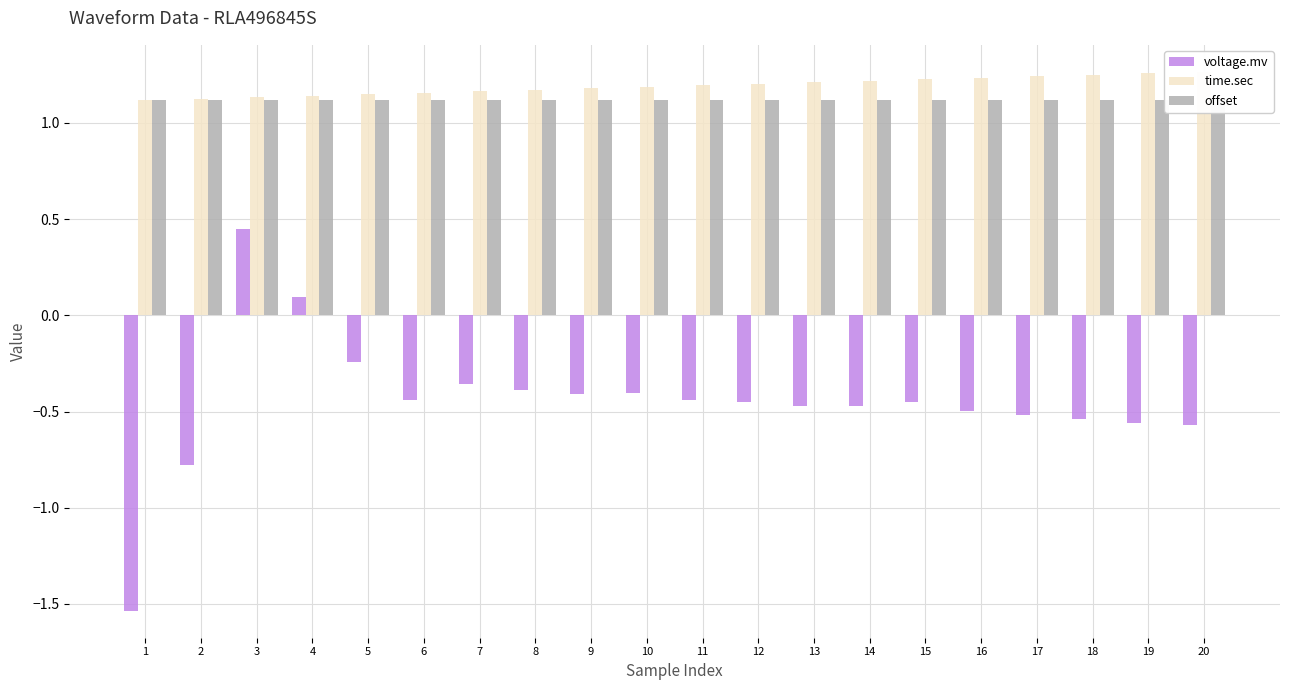

What are all the series names shown in the legend?

voltage.mv, time.sec, offset